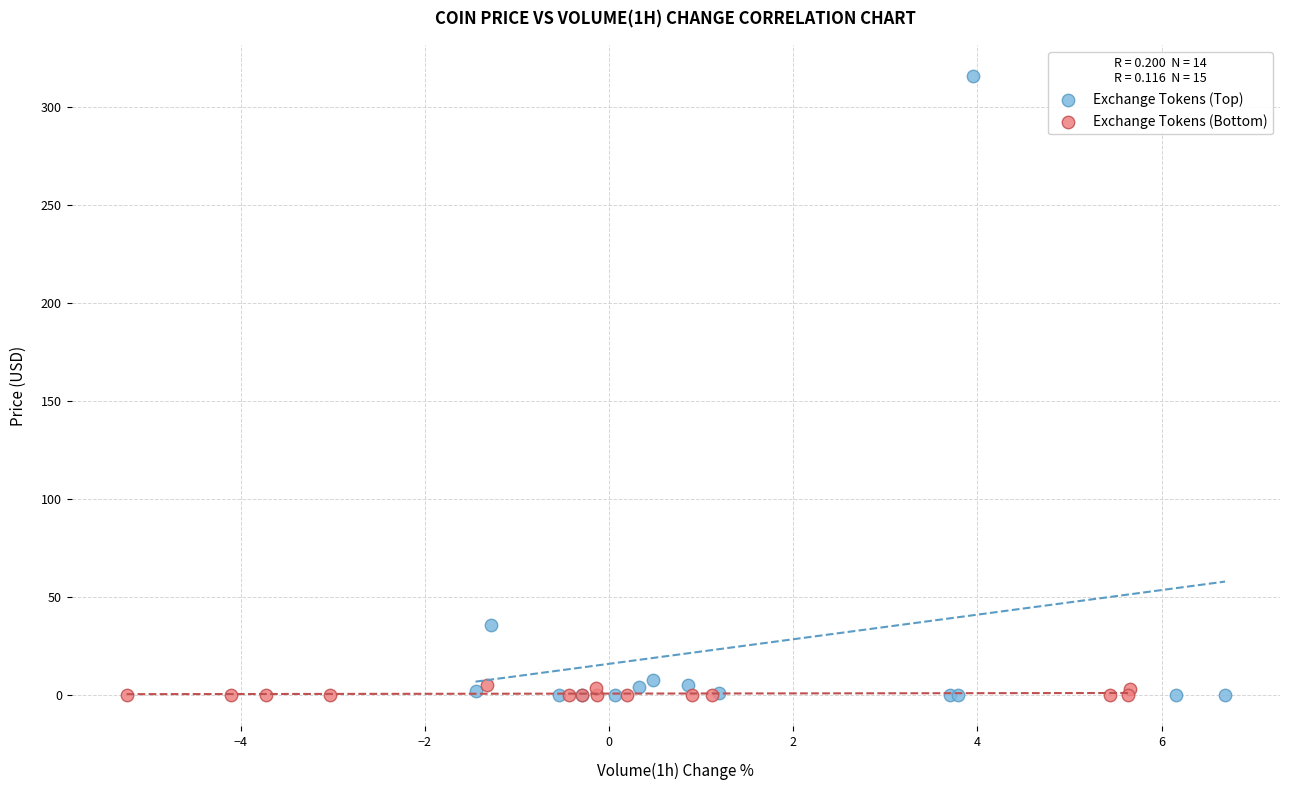

Which series has the largest Y range (max minus min)?

Exchange Tokens (Top)